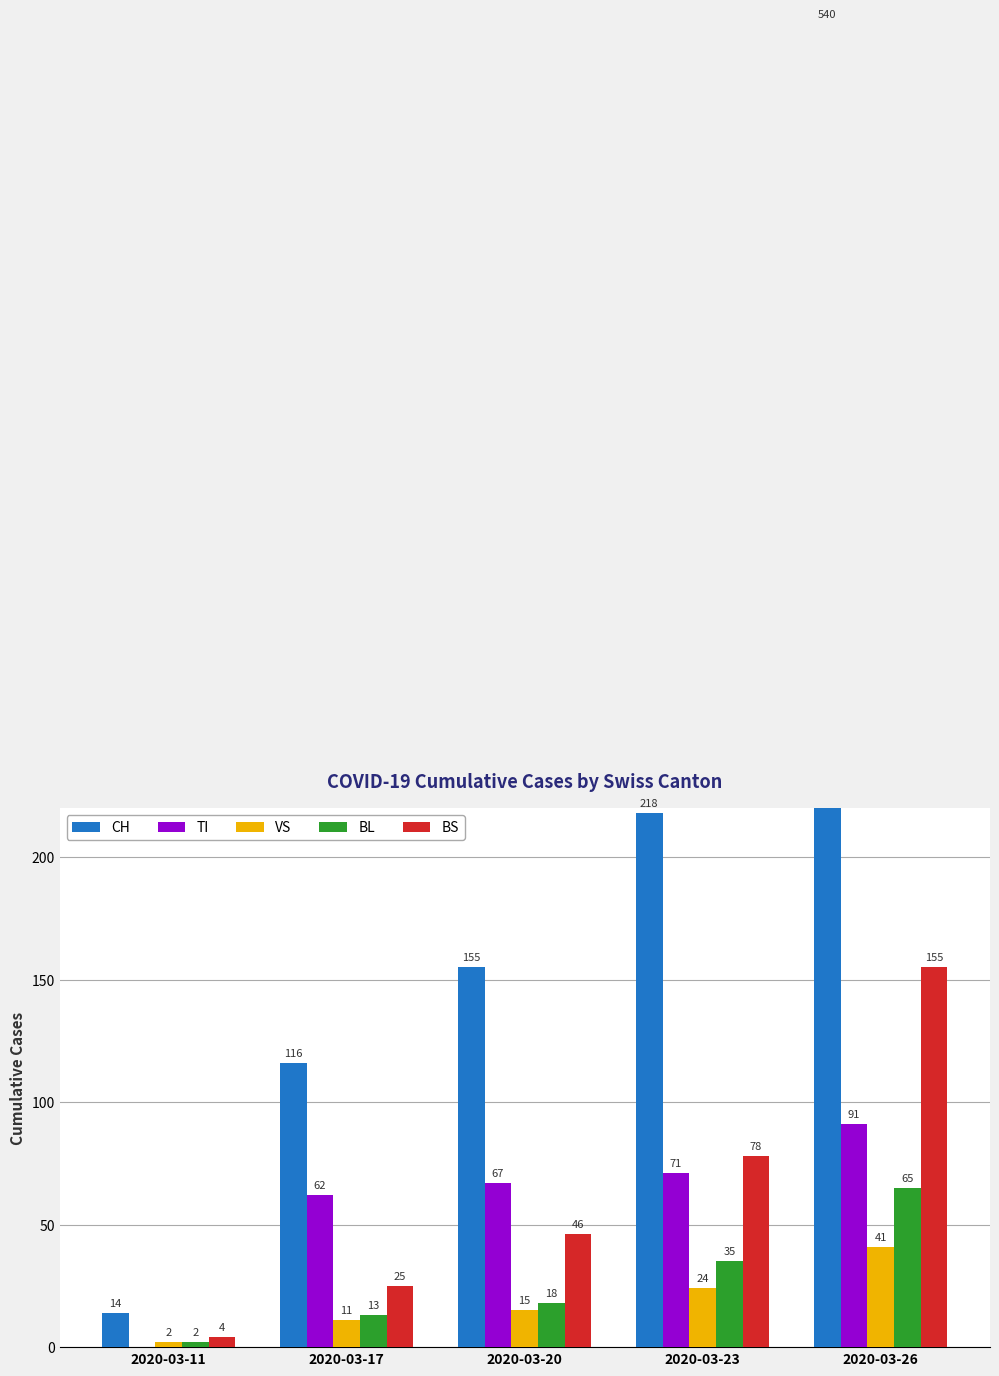

Rank the series at 2020-03-26 from lowest to highest value.

VS, BL, TI, BS, CH